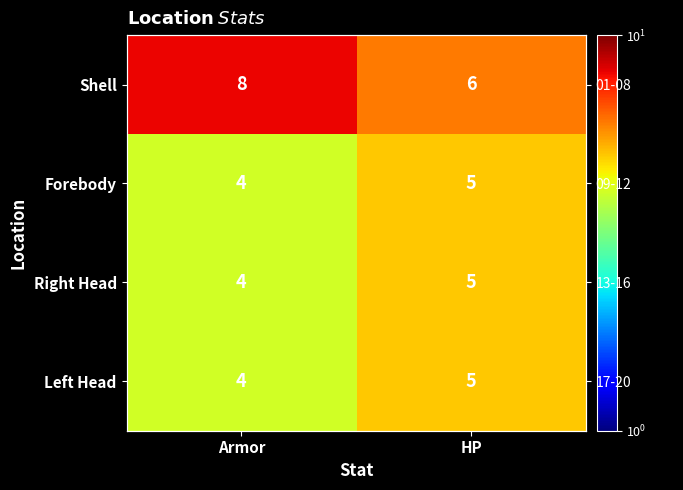

Count the number of data series in this chart.

4